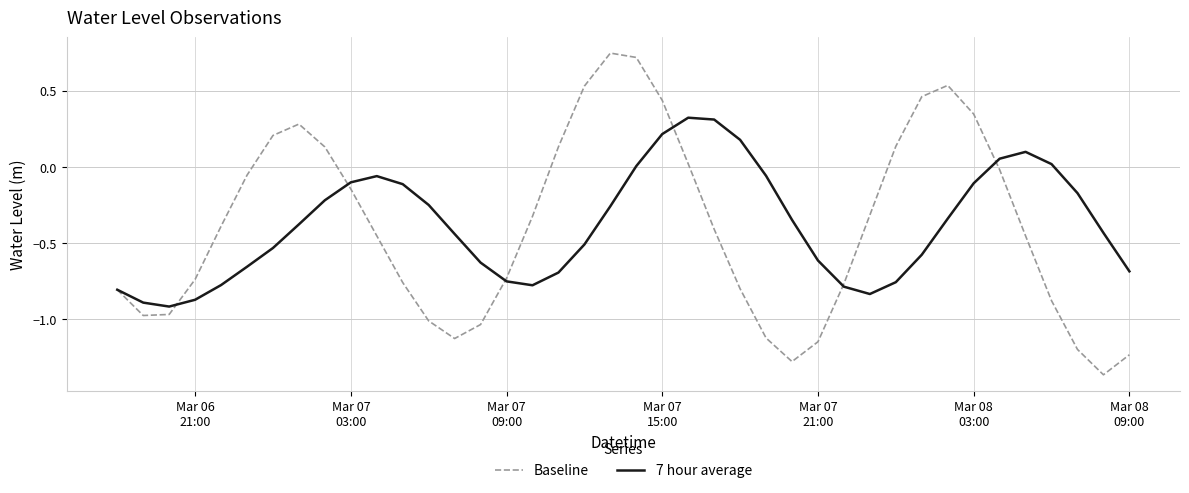

List the series in order of their peak value, lowest first.

7 hour average, Baseline